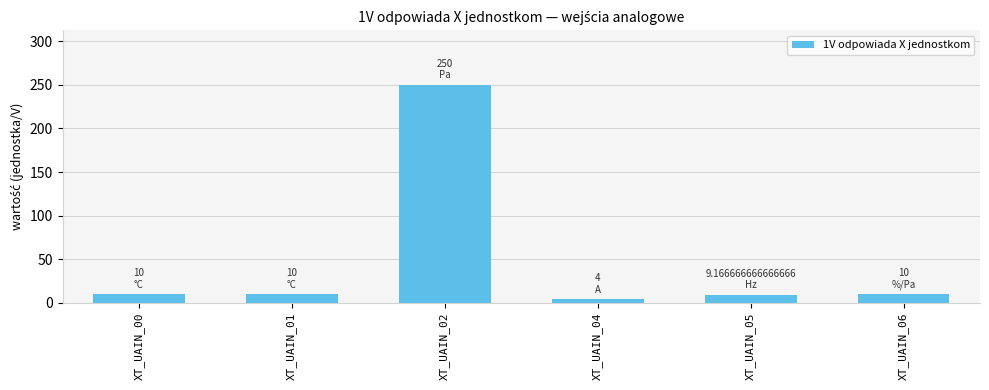

How many bars are there in total?

6